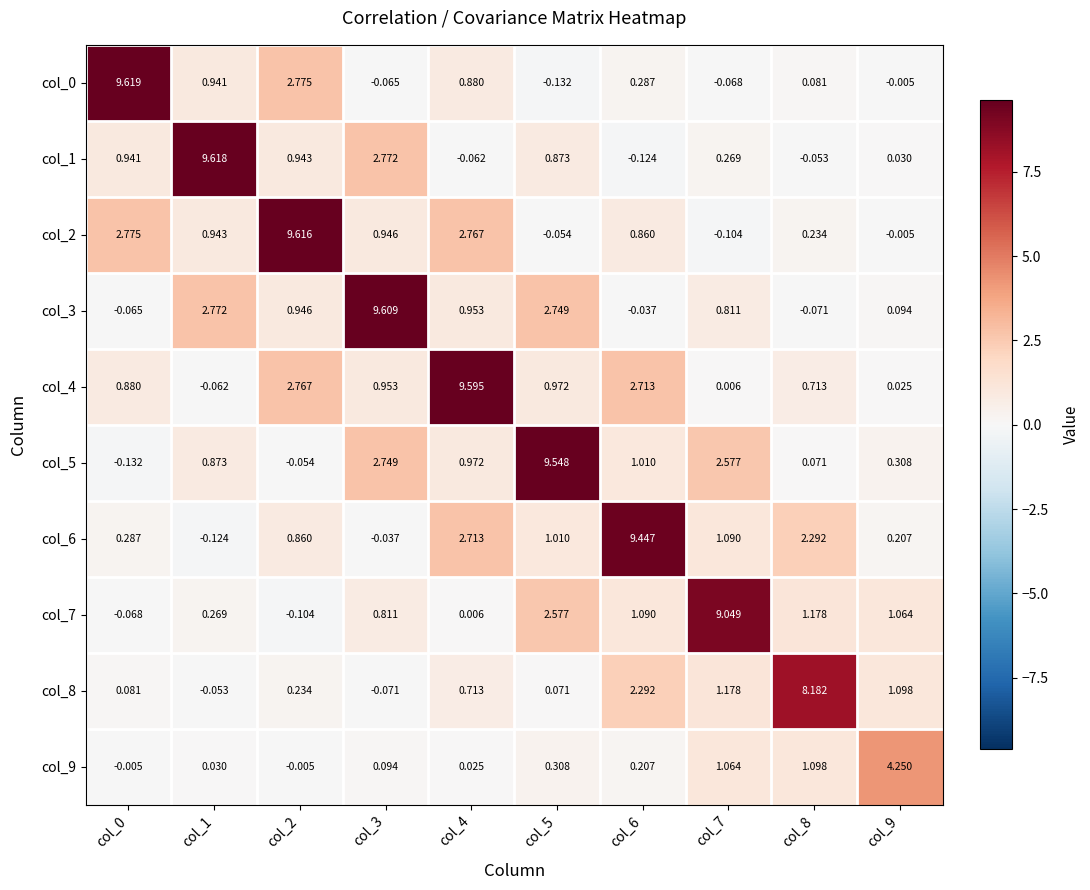

Is the value of col_3 at col_5 greater than the value of col_8 at col_8?

No